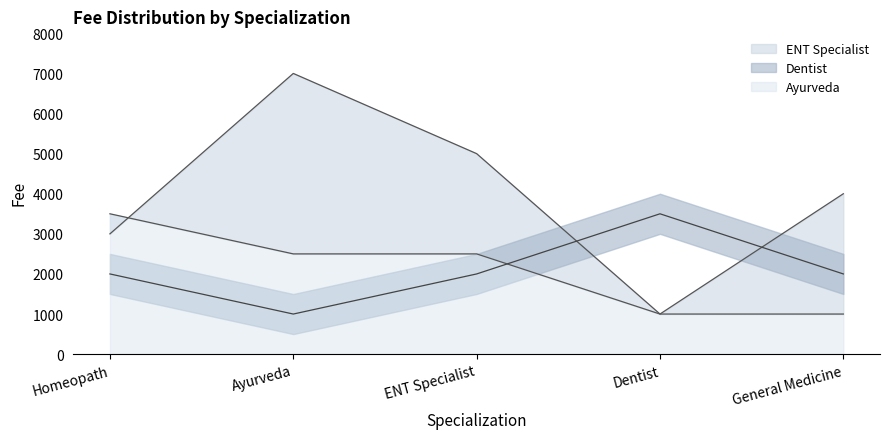

What are all the series names shown in the legend?

Ayurveda, ENT Specialist, Dentist